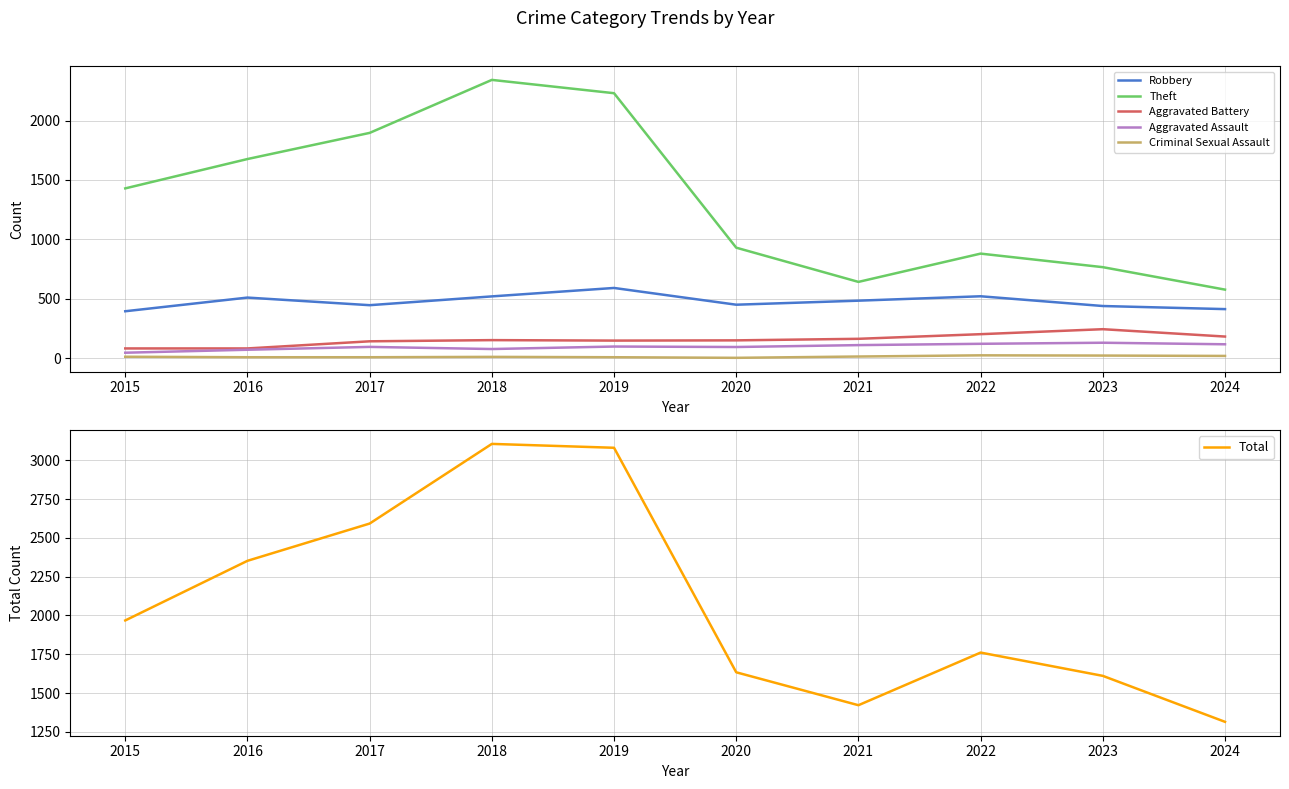

What is the lowest value of the Aggravated Assault series?

46